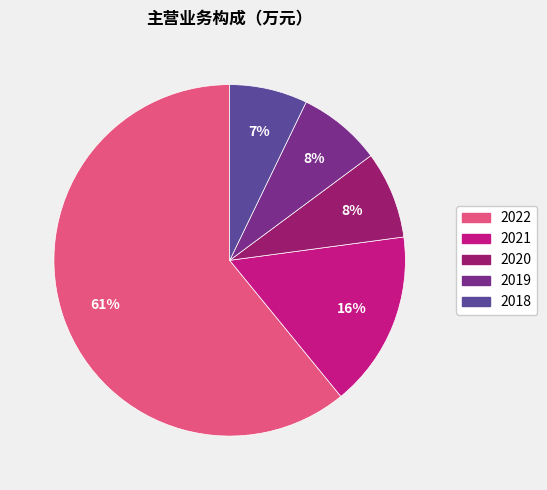

Combined, do 2019 and 2021 account for over 50%?

No